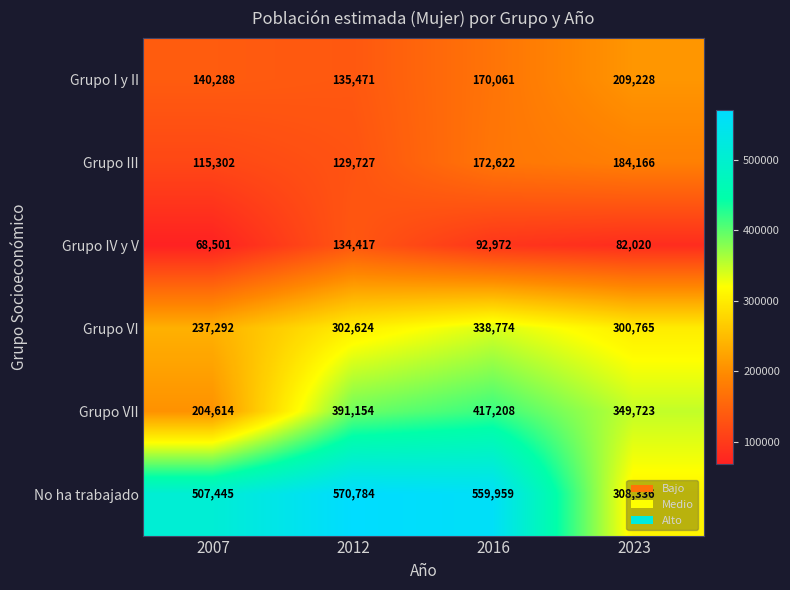

At which category is the sum across all series the highest?

2016